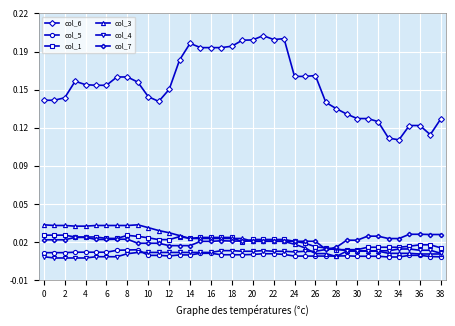

Which series has the largest range (max minus min)?

col_6